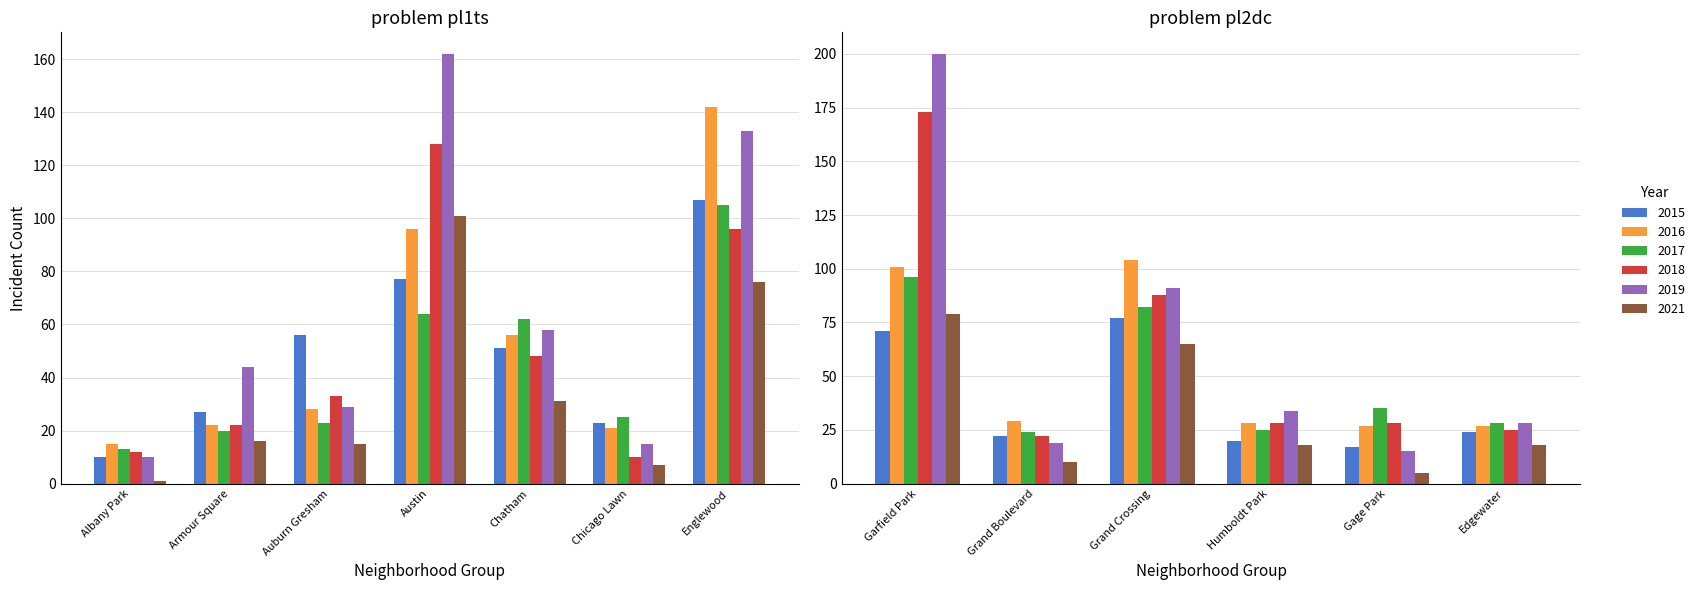

What is the lowest value of the 2021 series?

1